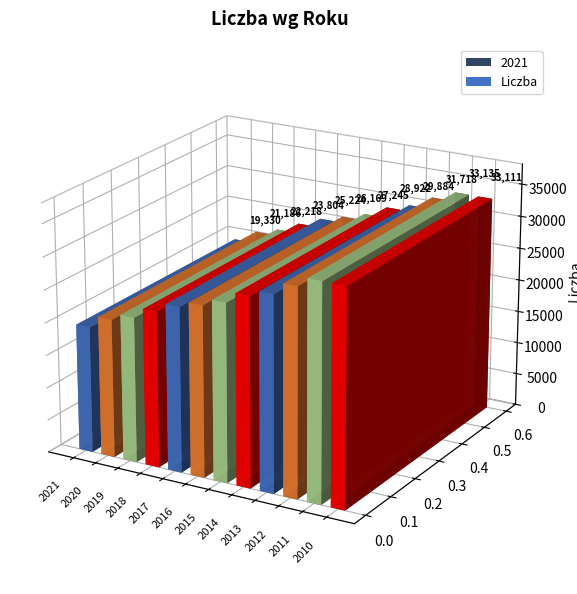

How many bars are there in total?

12